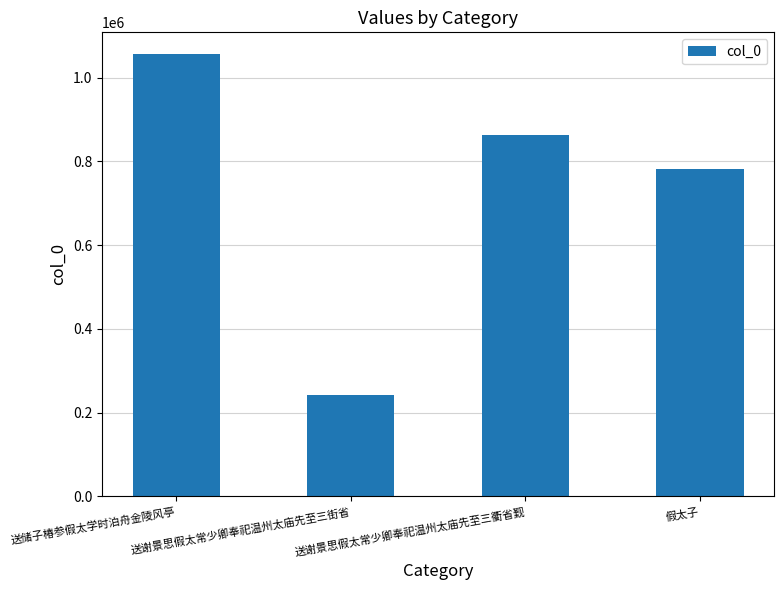

List the labels in order of value, smallest first.

送谢景思假太常少卿奉祀温州太庙先至三街省, 假太子, 送谢景思假太常少卿奉祀温州太庙先至三衢省觐, 送储子椿参假太学时泊舟金陵风亭